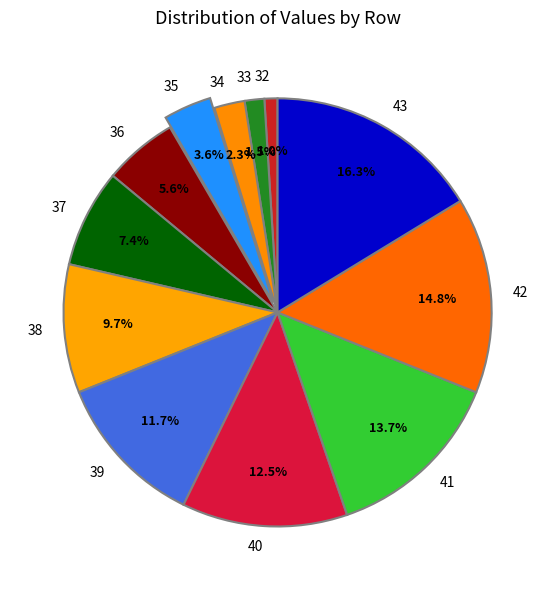

Does 32 account for over 50% of the chart?

No